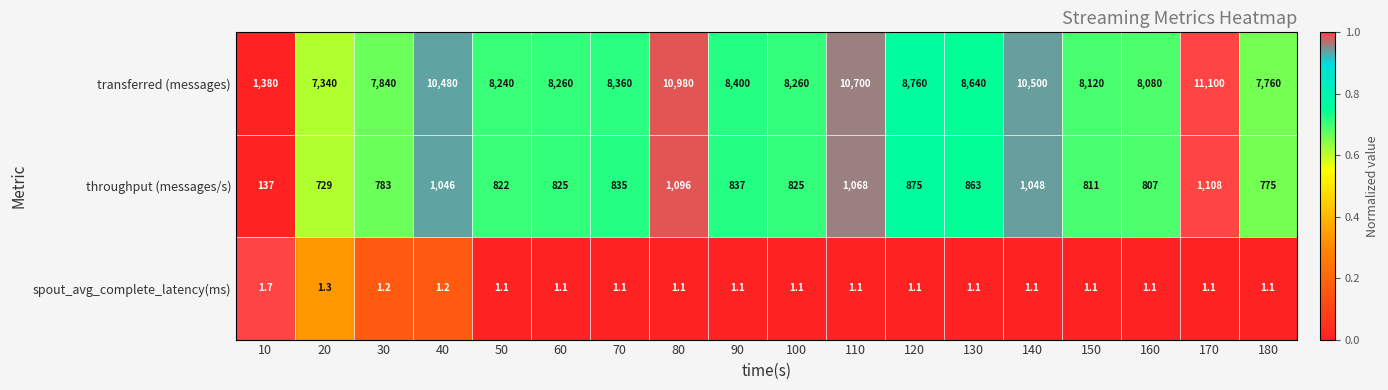

Which series has the largest total across all categories?

transferred (messages)